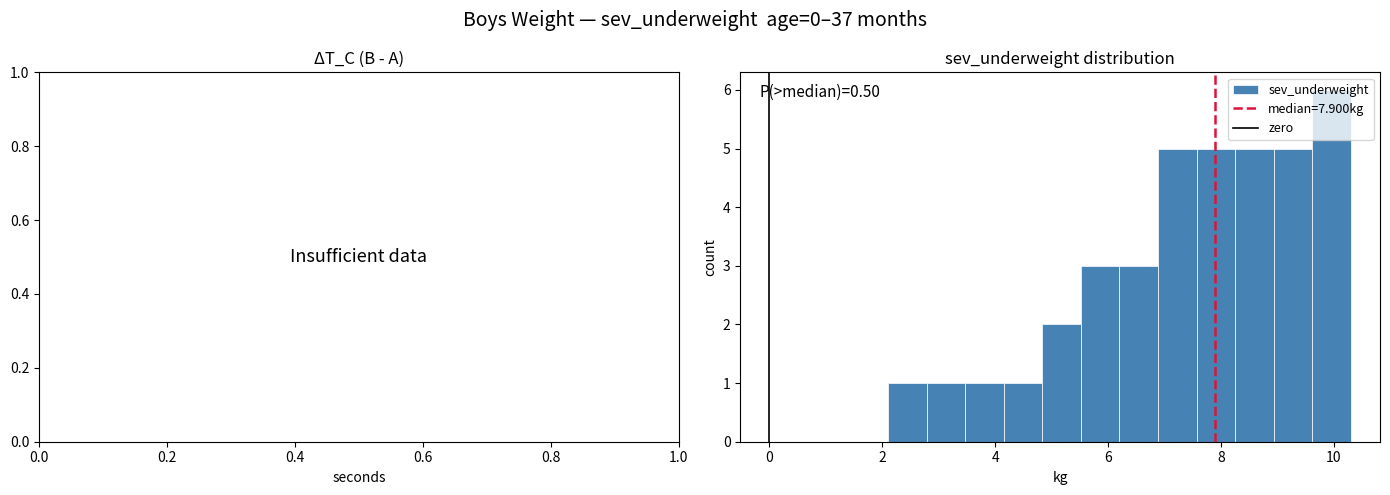

Read against the x-axis, roughly where is the centre of the tallest bar?

10.0